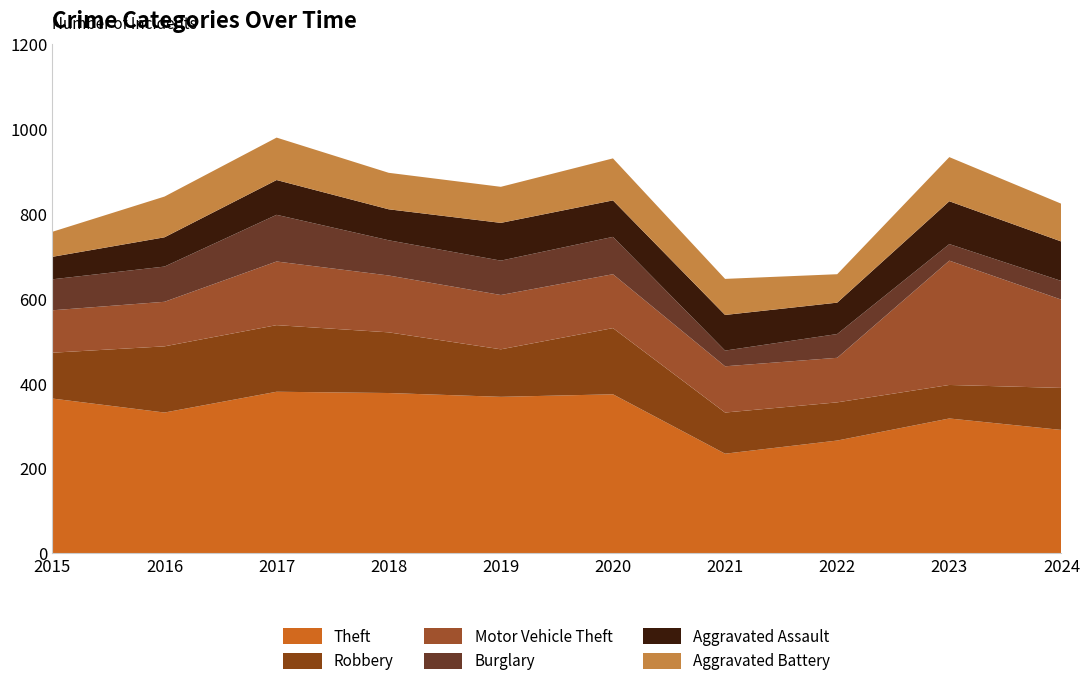

Reading right to left, what are all the values shown in this chart?

Theft: 2024=291	2023=318	2022=266	2021=235	2020=375	2019=369	2018=378	2017=381	2016=332	2015=365
Robbery: 2024=99	2023=79	2022=90	2021=97	2020=156	2019=112	2018=143	2017=157	2016=156	2015=108
Motor Vehicle Theft: 2024=208	2023=293	2022=105	2021=109	2020=127	2019=128	2018=134	2017=150	2016=105	2015=100
Burglary: 2024=44	2023=39	2022=56	2021=37	2020=88	2019=81	2018=83	2017=110	2016=83	2015=73
Aggravated Assault: 2024=93	2023=101	2022=74	2021=84	2020=86	2019=89	2018=73	2017=82	2016=69	2015=53
Aggravated Battery: 2024=89	2023=104	2022=67	2021=85	2020=99	2019=85	2018=86	2017=100	2016=96	2015=59